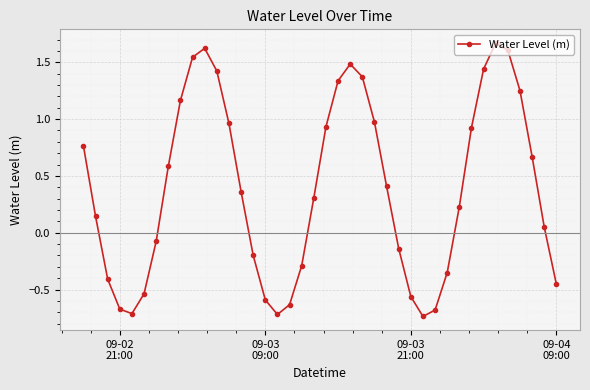

What is the difference between the second highest and minimum values?

2.4